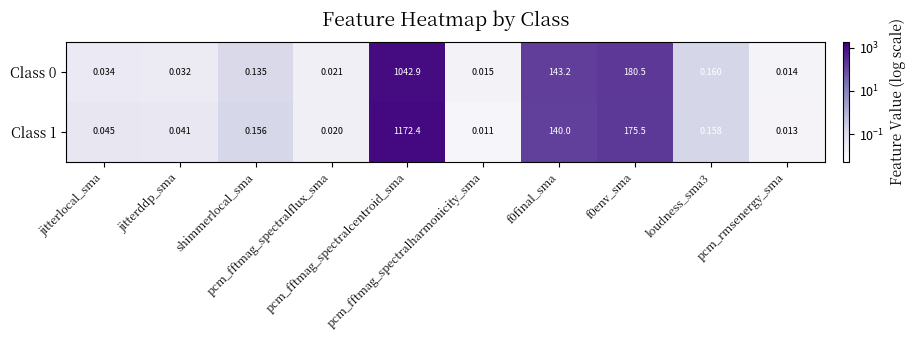

Which has a higher value, loudness_sma3 or pcm_rmsenergy_sma?

loudness_sma3